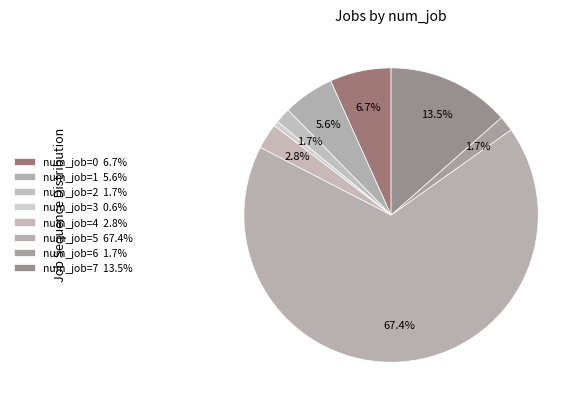

Count the number of slices in the pie.

8